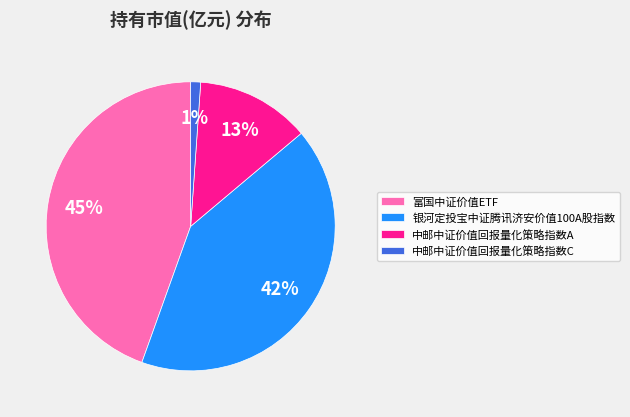

Do 银河定投宝中证腾讯济安价值100A股指数 and 中邮中证价值回报量化策略指数C together represent more than half of the pie?

No